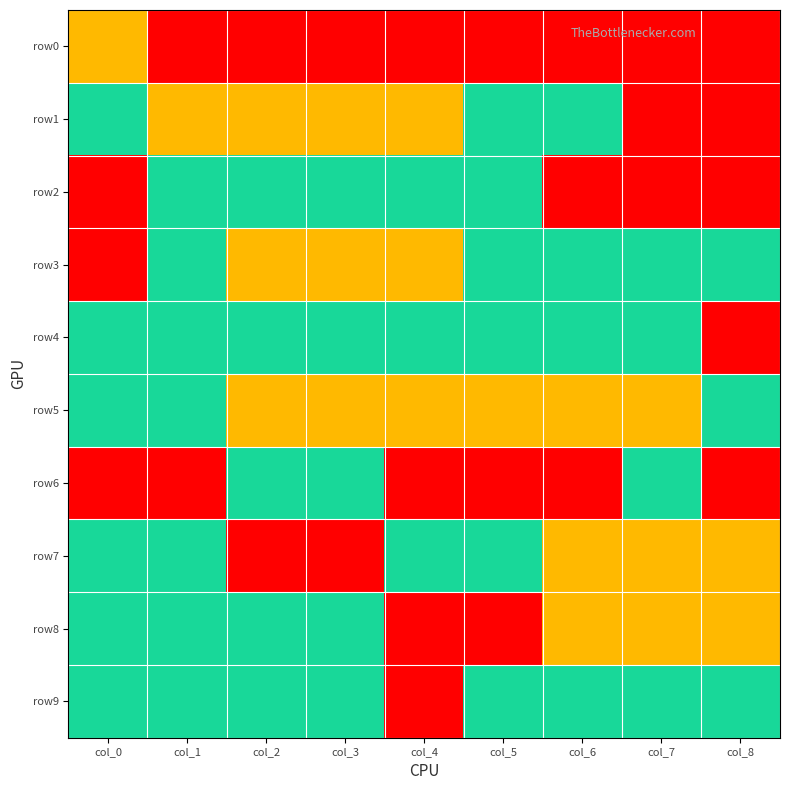

Reading right to left, what are all the values shown in this chart?

row0: col_8=130	col_7=130	col_6=130	col_5=130	col_4=130	col_3=130	col_2=130	col_1=130	col_0=110
row1: col_8=50	col_7=50	col_6=90	col_5=90	col_4=110	col_3=110	col_2=110	col_1=110	col_0=90
row2: col_8=50	col_7=50	col_6=50	col_5=90	col_4=90	col_3=90	col_2=90	col_1=90	col_0=50
row3: col_8=90	col_7=90	col_6=90	col_5=90	col_4=110	col_3=110	col_2=110	col_1=90	col_0=50
row4: col_8=50	col_7=90	col_6=90	col_5=90	col_4=90	col_3=90	col_2=90	col_1=90	col_0=90
row5: col_8=90	col_7=110	col_6=110	col_5=110	col_4=110	col_3=110	col_2=110	col_1=90	col_0=90
row6: col_8=50	col_7=90	col_6=50	col_5=50	col_4=50	col_3=90	col_2=90	col_1=50	col_0=50
row7: col_8=110	col_7=110	col_6=110	col_5=90	col_4=90	col_3=50	col_2=50	col_1=90	col_0=90
row8: col_8=110	col_7=110	col_6=110	col_5=50	col_4=50	col_3=90	col_2=90	col_1=90	col_0=90
row9: col_8=90	col_7=90	col_6=90	col_5=90	col_4=50	col_3=90	col_2=90	col_1=90	col_0=90